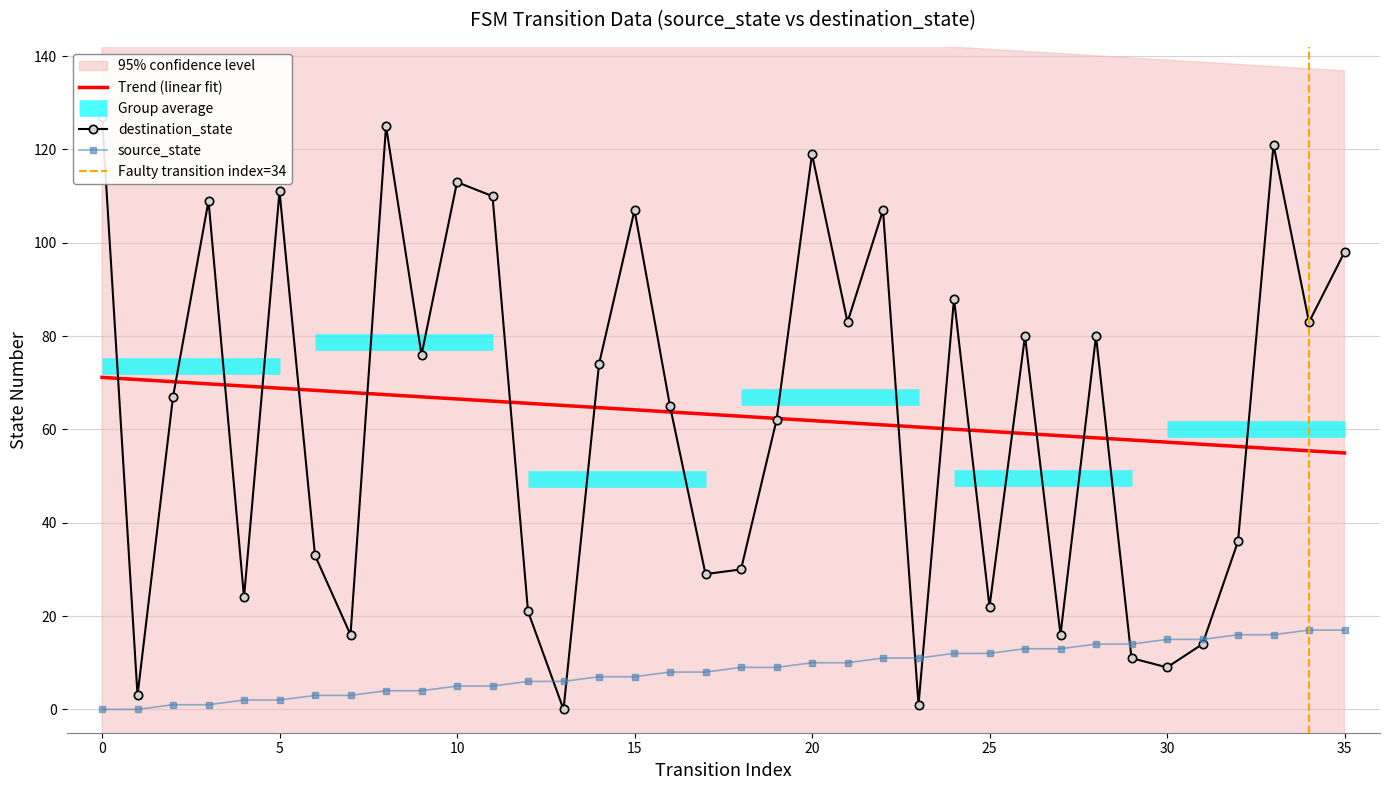

Between which two adjacent categories do source_state and destination_state first intersect?

12 and 13